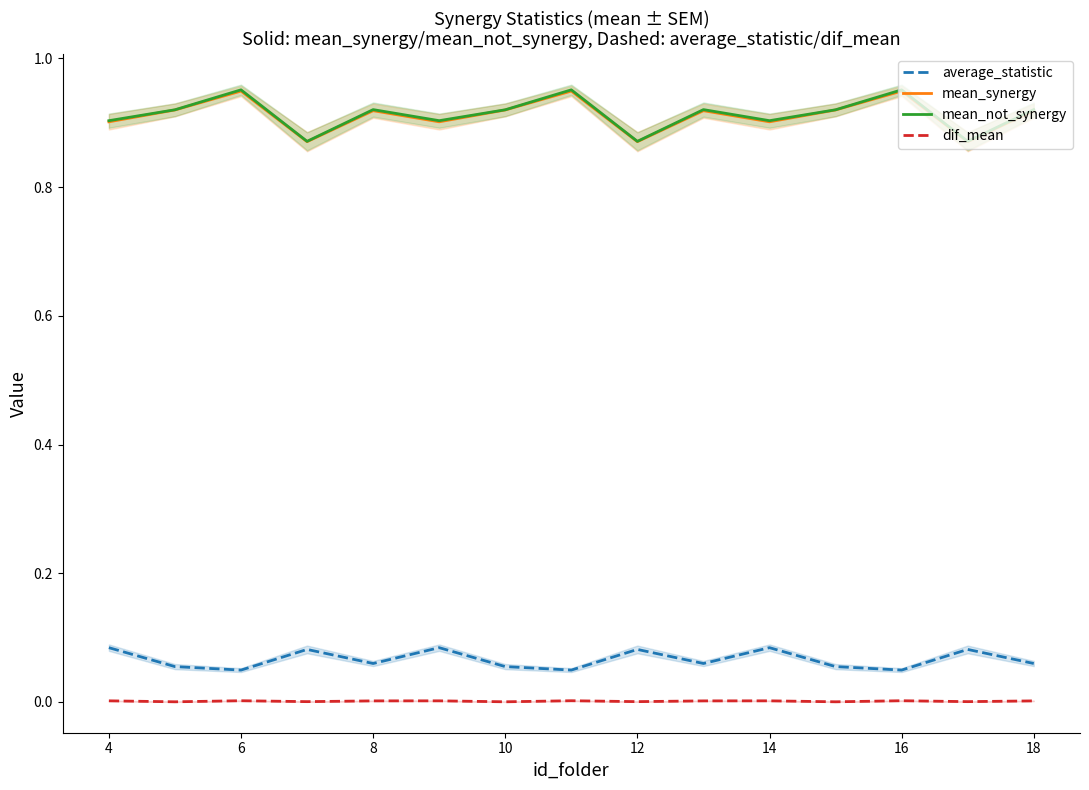

True or false: dif_mean and average_statistic intersect in this chart.

False